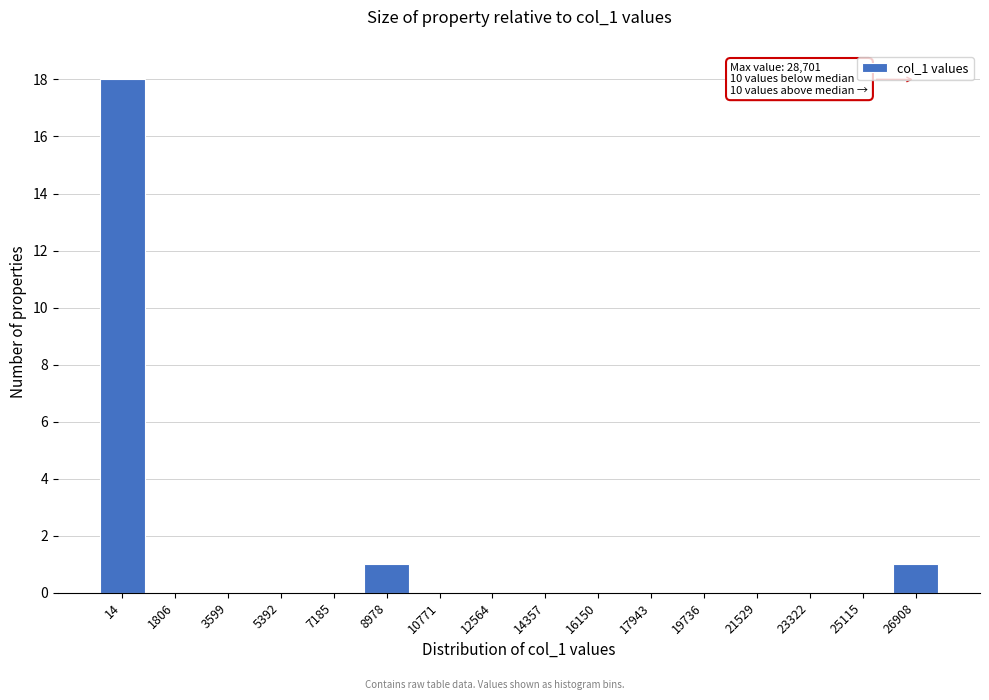

Reading left to right, transcribe all the data shown in this chart.

14=18	1806=0	3599=0	5392=0	7185=0	8978=1	10771=0	12564=0	14357=0	16150=0	17943=0	19736=0	21529=0	23322=0	25115=0	26908=1